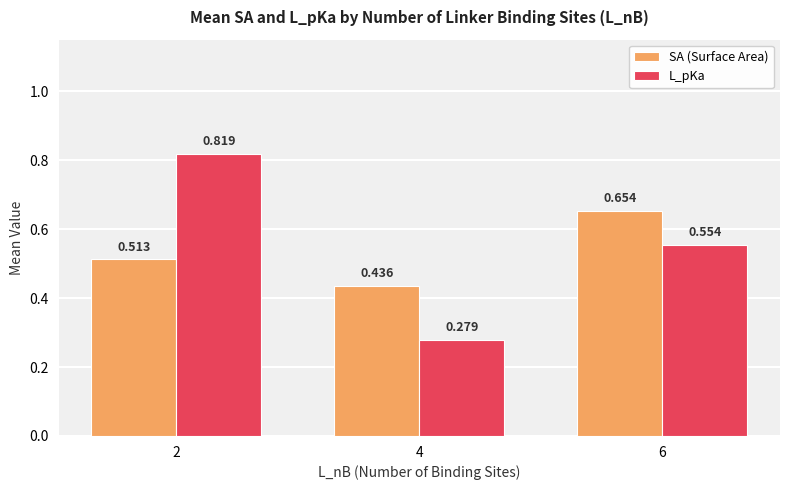

Which series has the largest total across all categories?

L_pKa